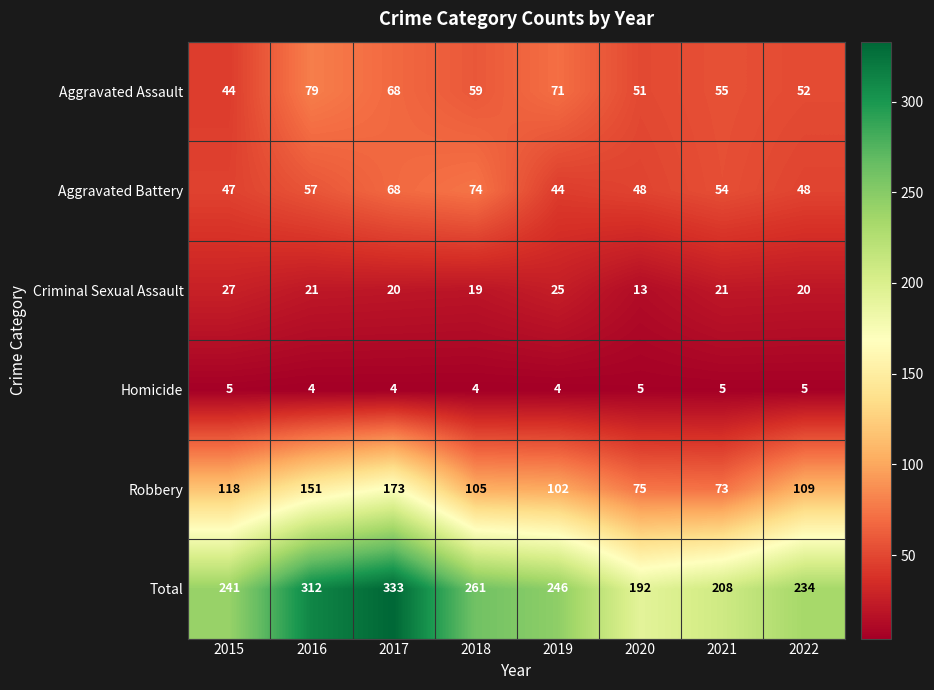

Which series has the widest spread of values?

Total